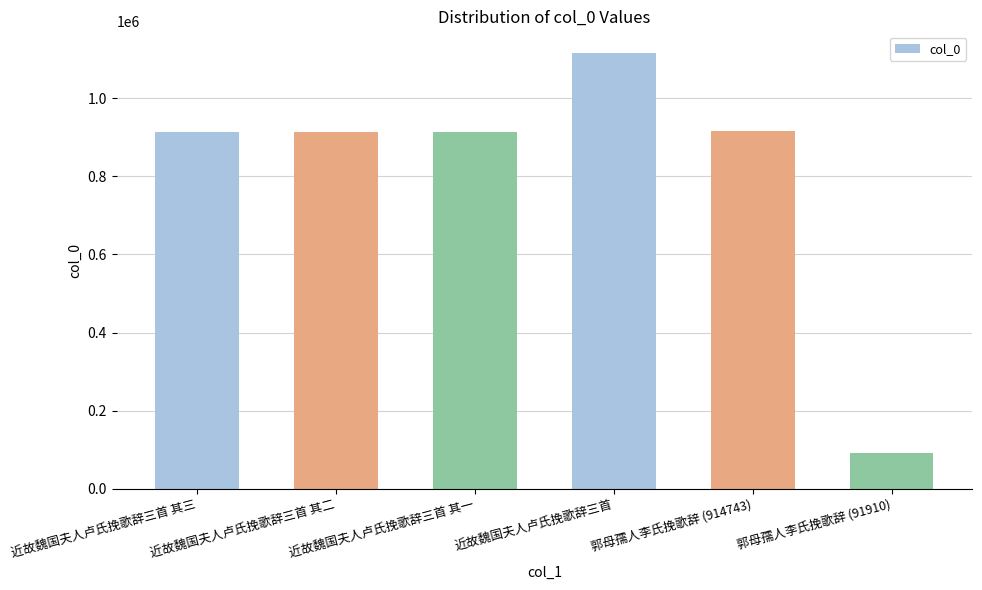

Approximately how many times larger is the value at 近故魏国夫人卢氏挽歌辞三首 其二 compared to 近故魏国夫人卢氏挽歌辞三首 其三?

1.0